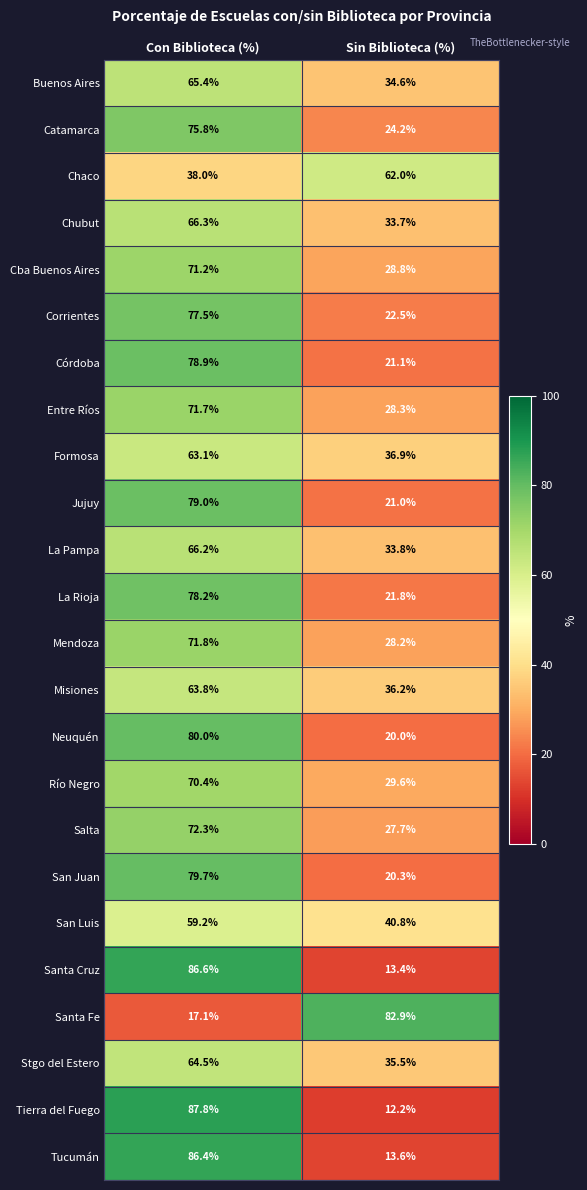

What is the difference between the highest and lowest values at Sin Biblioteca (%)?

70.7